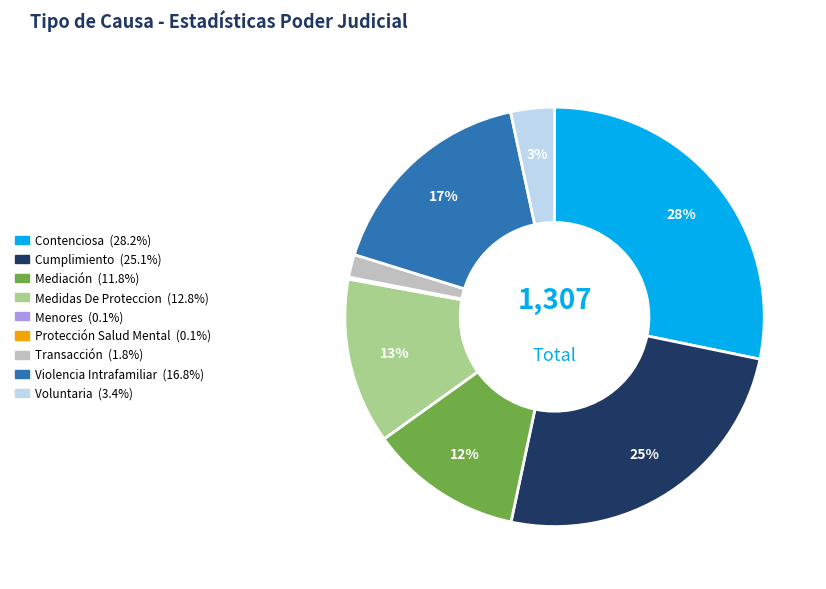

Combined, do Mediación and Cumplimiento account for over 50%?

No